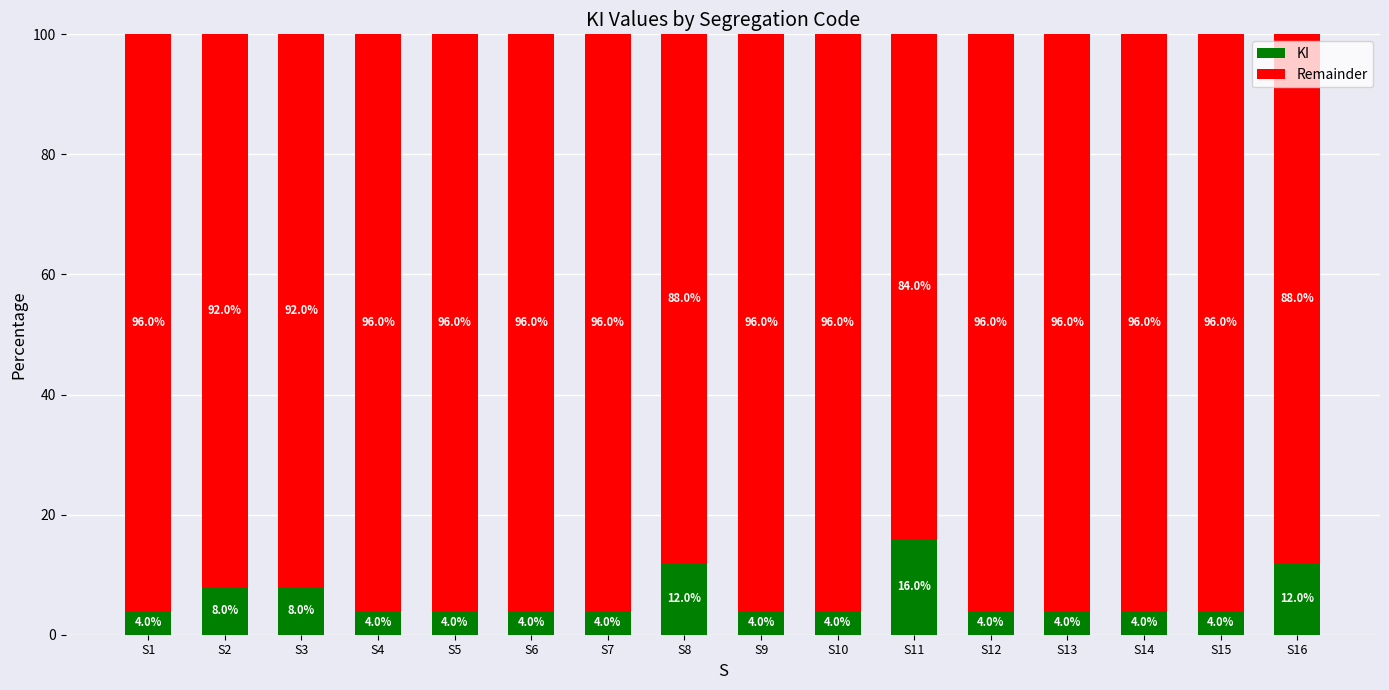

Are the bars grouped side by side (vs. stacked)?

No